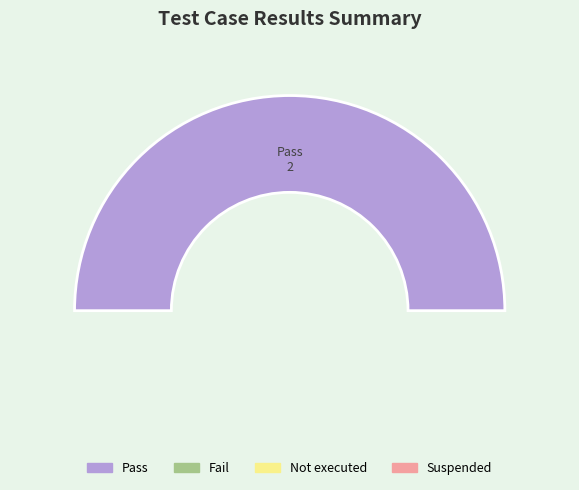

Which category has the smallest portion of the pie?

Fail